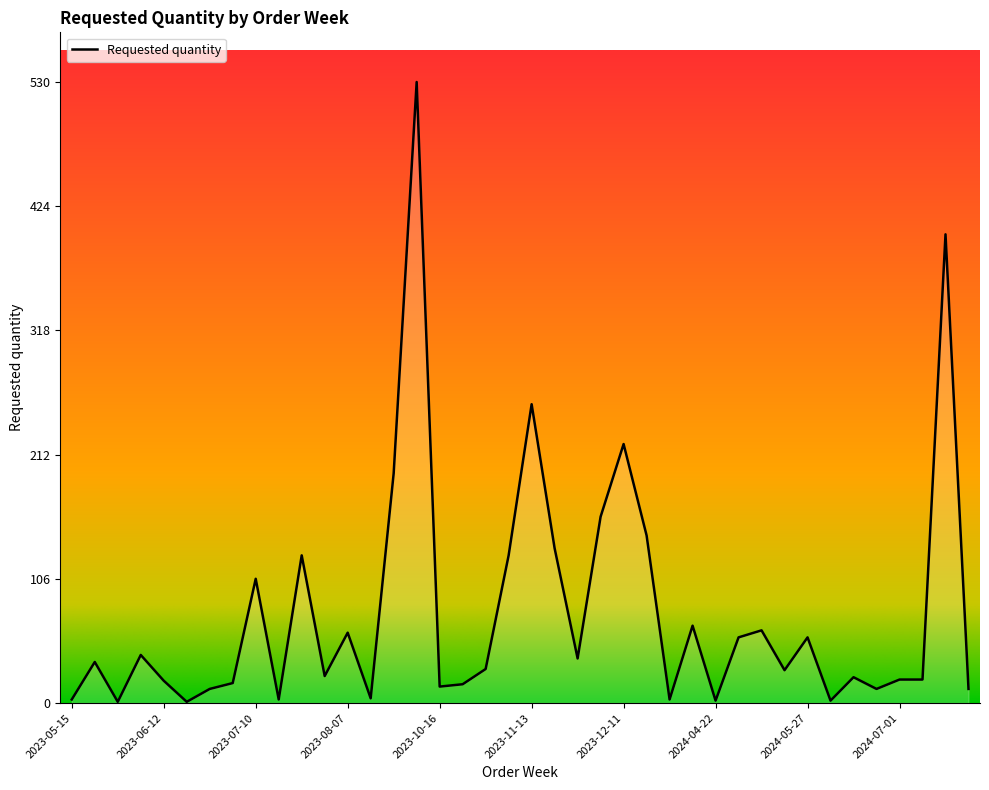

Does the chart display data point markers on the line(s)?

No